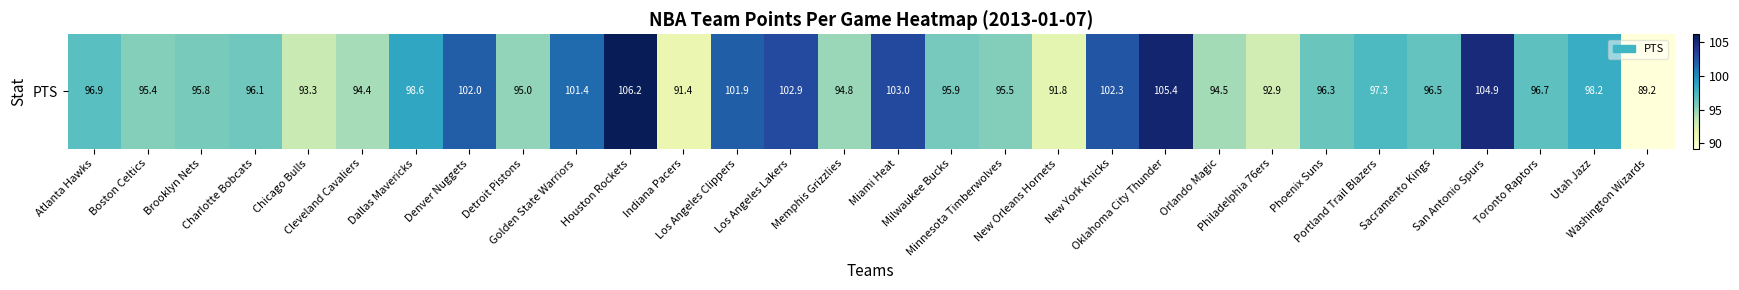

What is the difference between the maximum and minimum values?

17.0